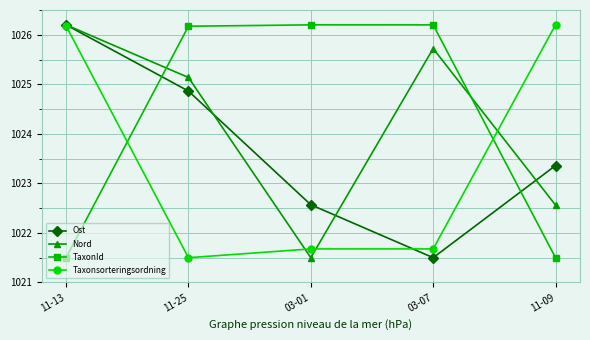

What is the label of the 5th point from the left?

11-09